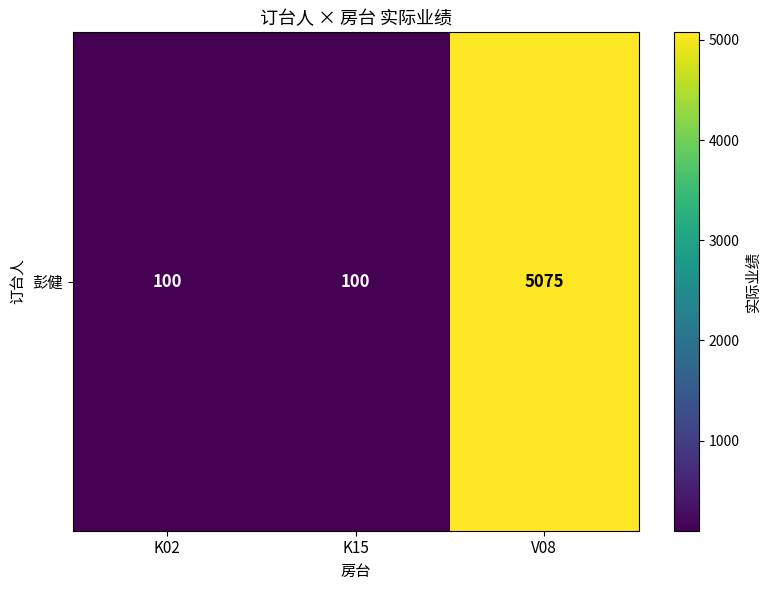

How many data points are above 100?

1